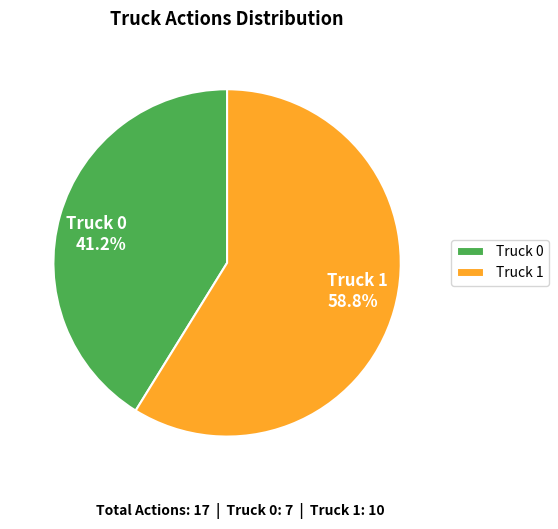

To the nearest percent, what percentage of the pie is Truck 1?

59%